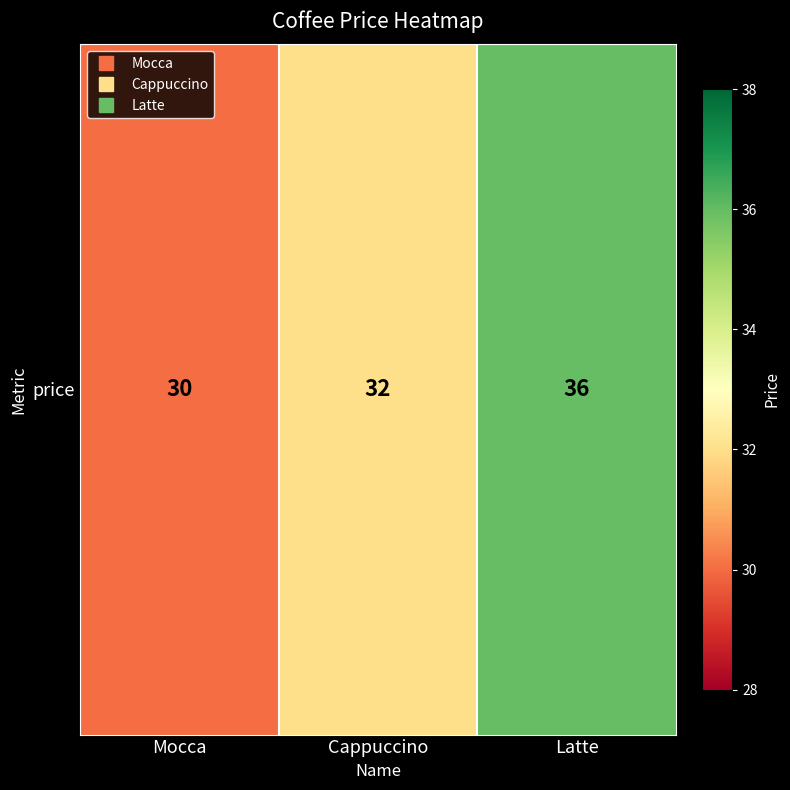

True or false: the data shows 32 at Cappuccino.

True